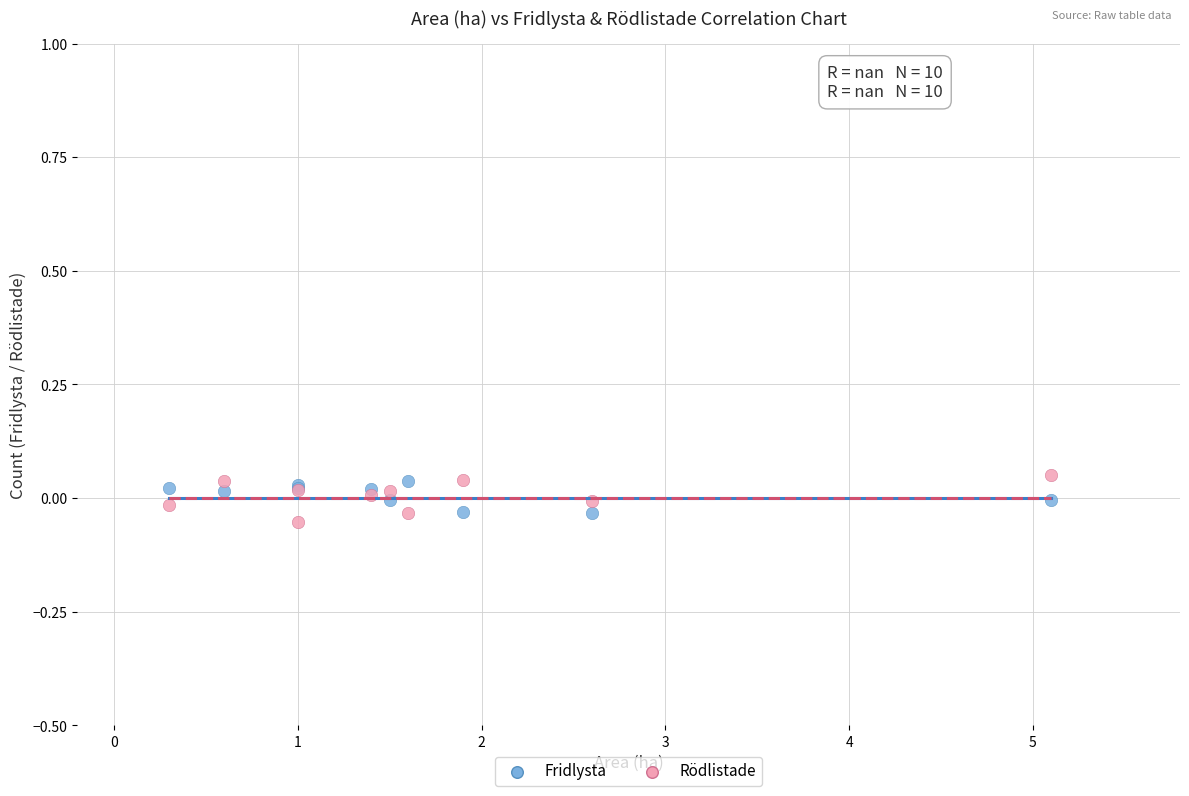

What is the X range (max minus min) for the scatter plot?

4.8